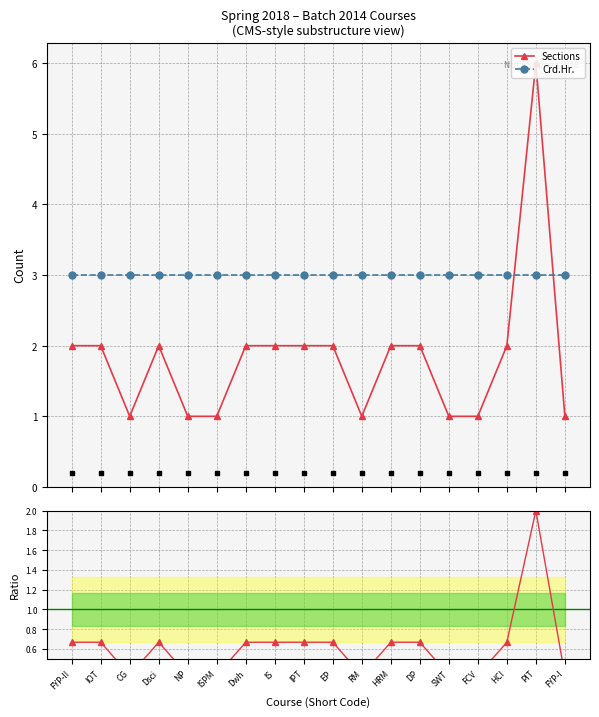

What is the lowest value of the Crd.Hr. series?

3